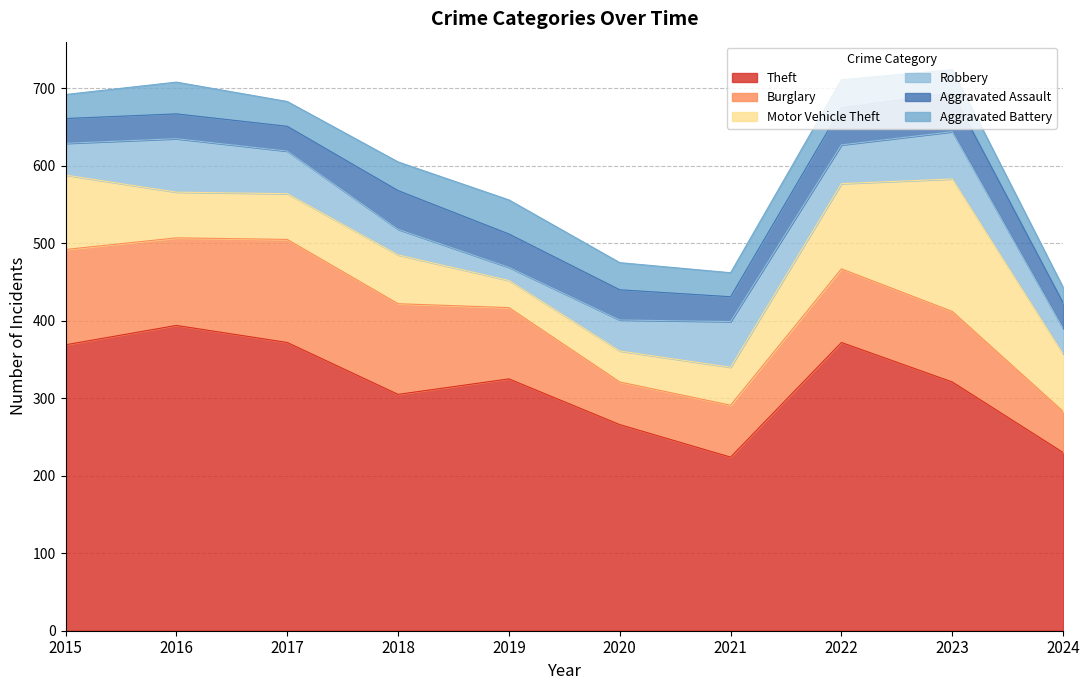

What is the approximate value of Aggravated Assault at 2024?

33